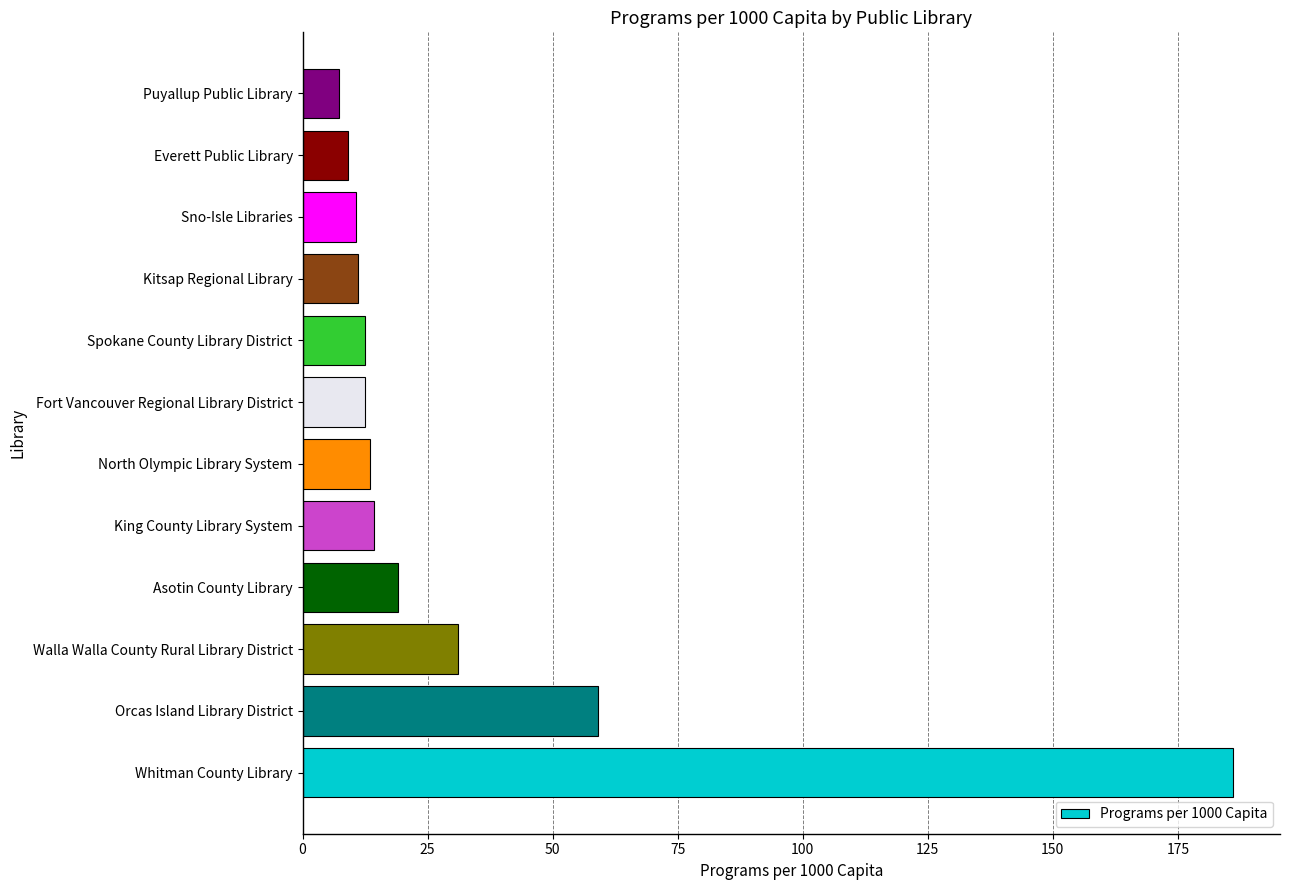

At which label is the value closest to 96?

Orcas Island Library District